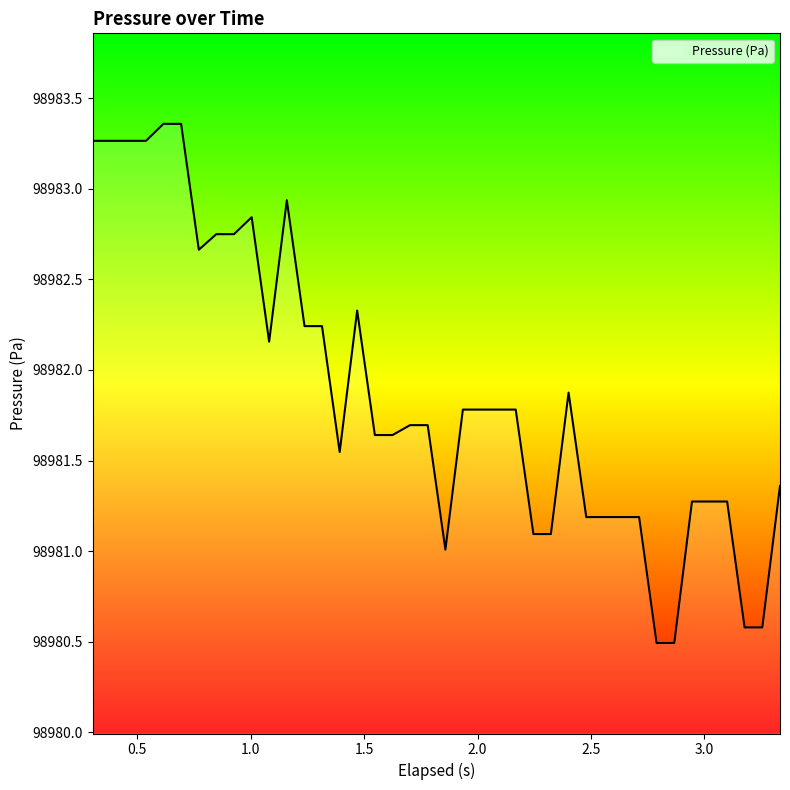

Does the chart display data point markers on the line(s)?

No